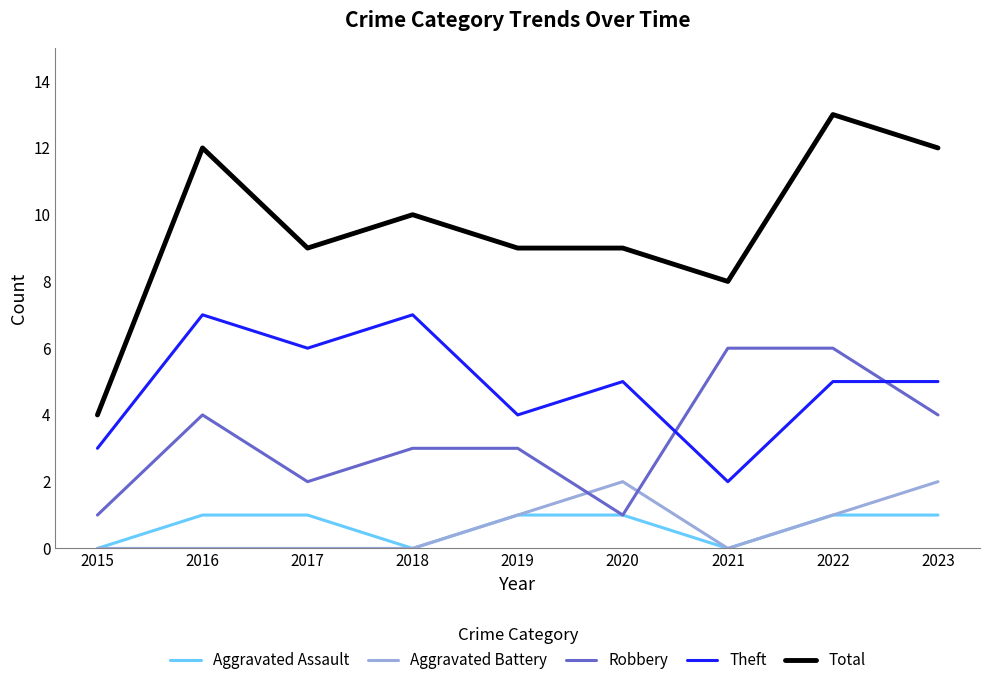

What is the spread (max minus min) of values at 2020?

8